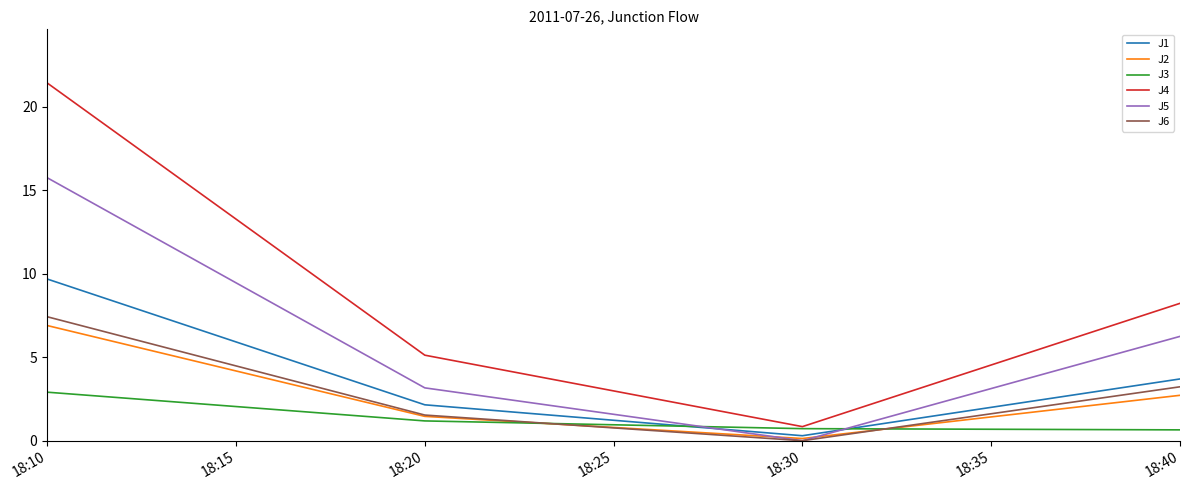

What is the average value of the J6 series?

3.0